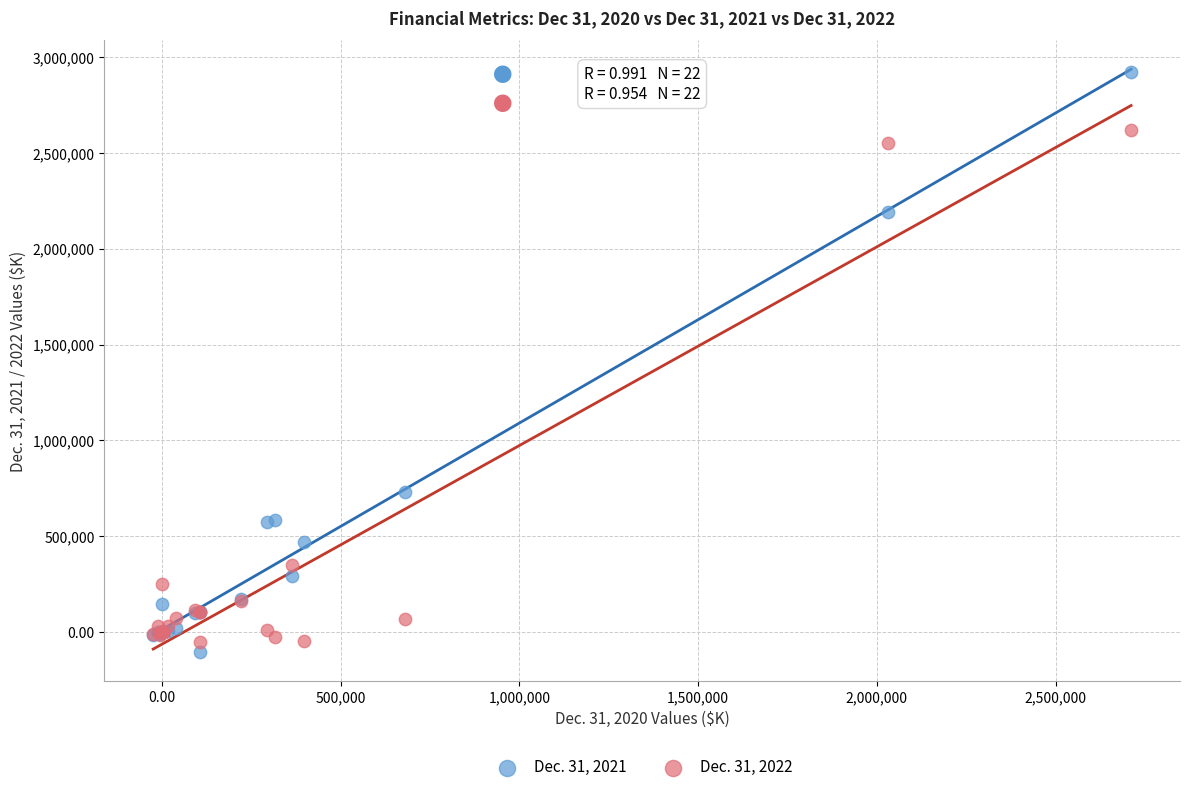

Which series has the largest Y range (max minus min)?

Dec. 31, 2021